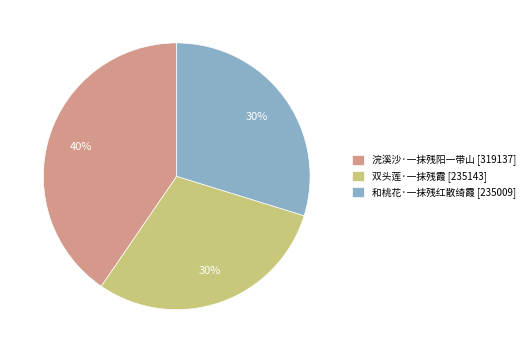

Combined, do 和桃花·一抹残红散绮霞 [235009] and 双头莲·一抹残霞 [235143] account for over 50%?

Yes